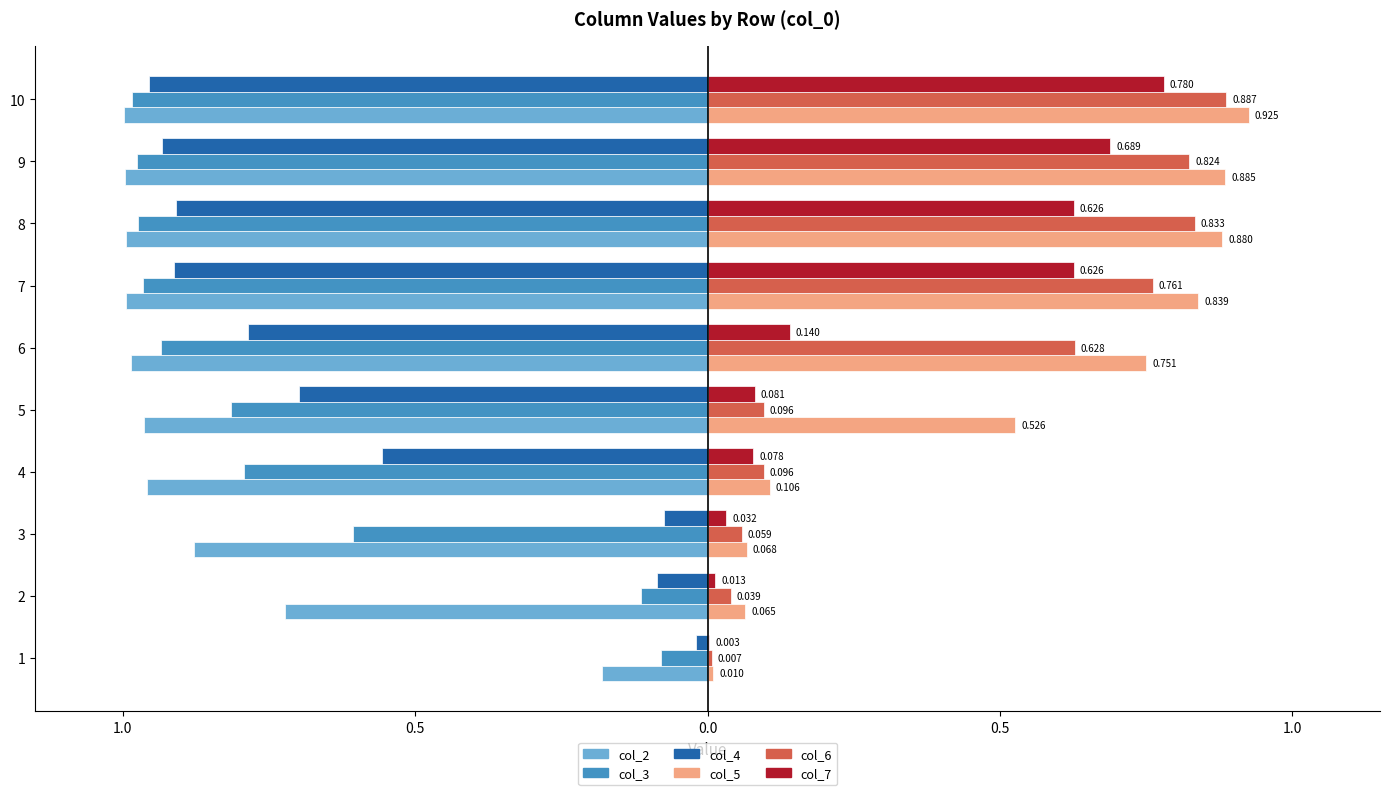

What are all the series names shown in the legend?

col_2, col_3, col_4, col_5, col_6, col_7